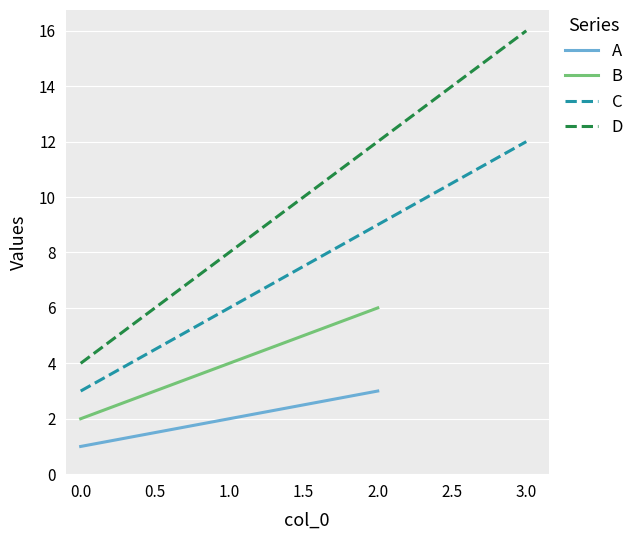

The value of D at 2.0 is 8. True or false?

False